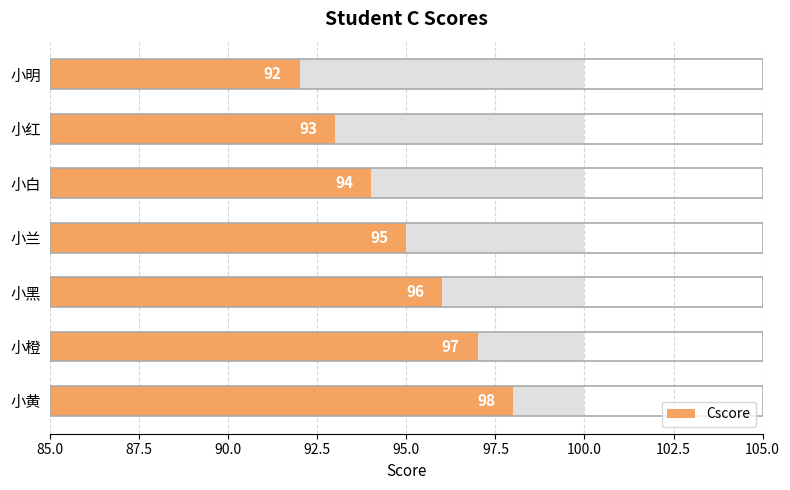

Reading left to right, what are all the values shown in this chart?

92	93	94	95	96	97	98